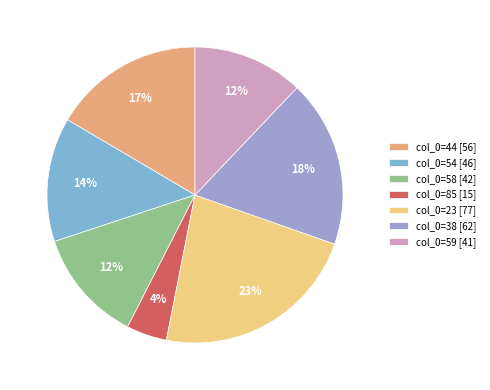

Count the number of slices in the pie.

7